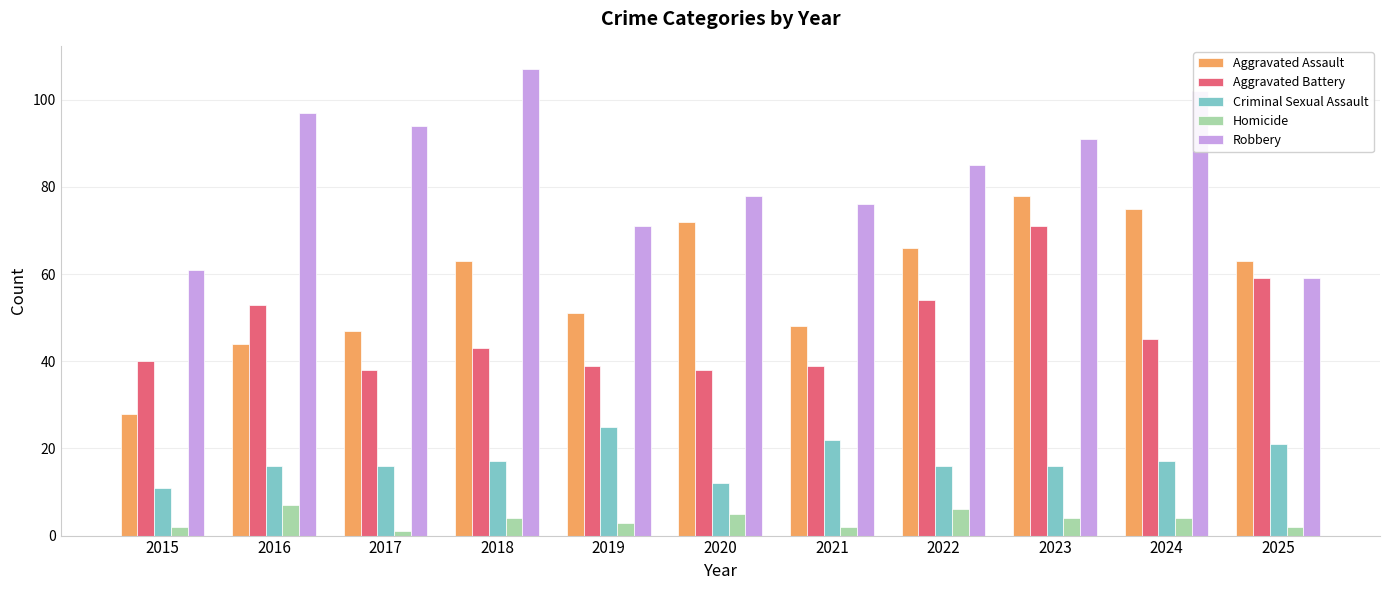

Does the chart contain any negative values?

No